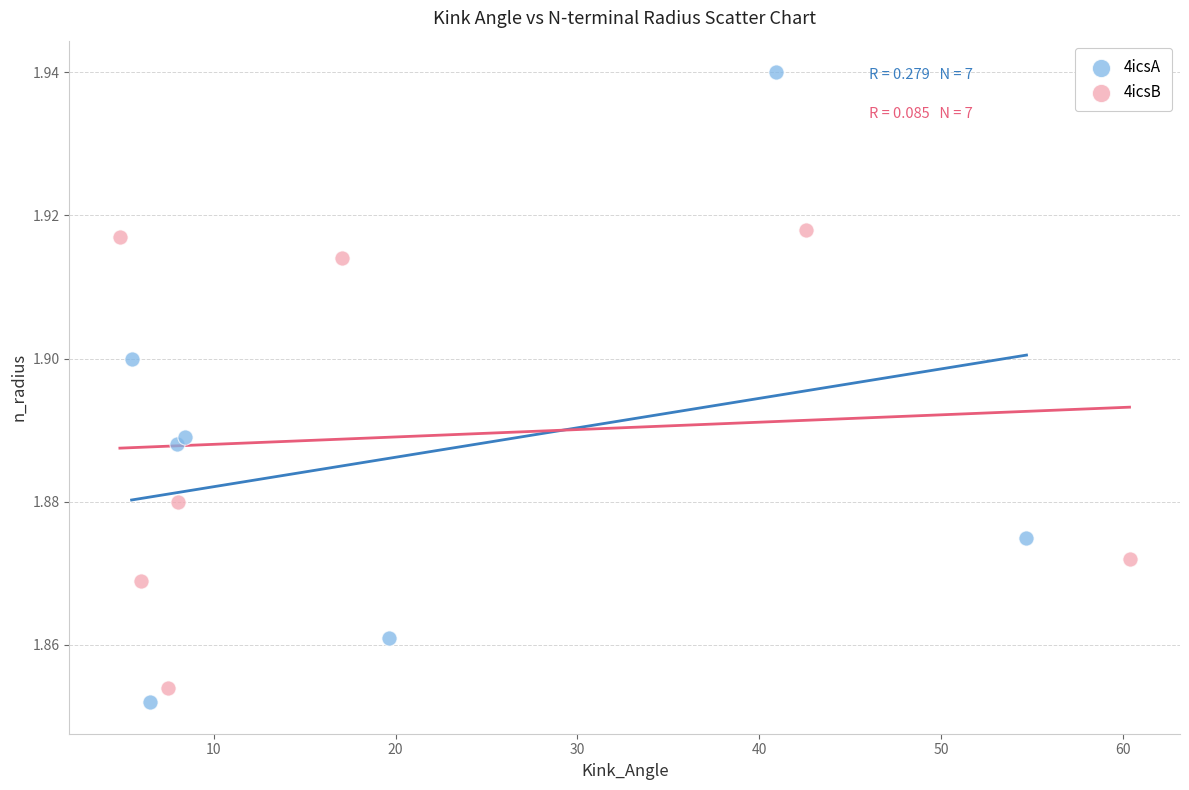

Which series has the widest spread of Y values?

4icsA